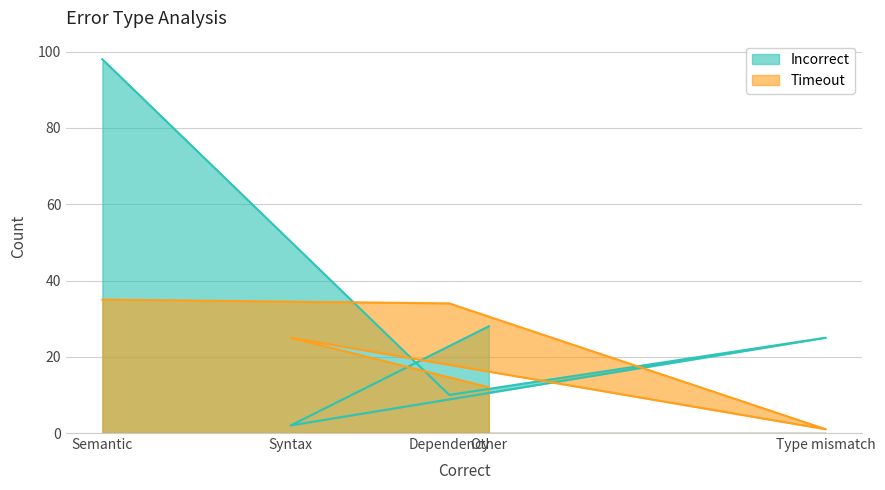

Reading right to left, extract all data points from this chart.

Incorrect: 28	2	25	10	98
Timeout: 12	25	1	34	35